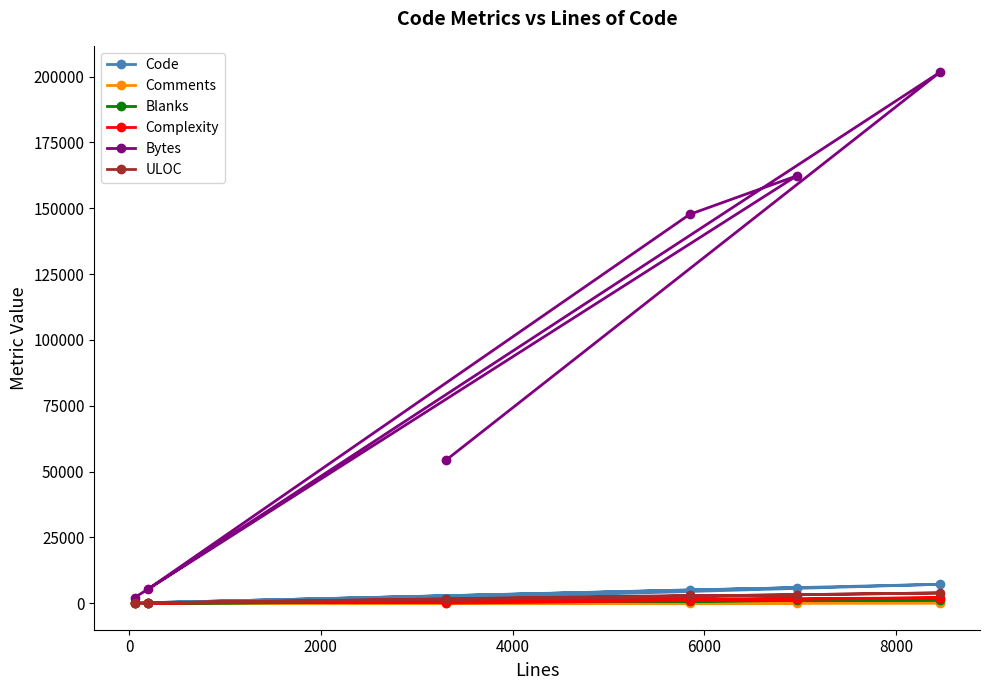

What is the difference between the maximum and minimum values in the Complexity series?

2046